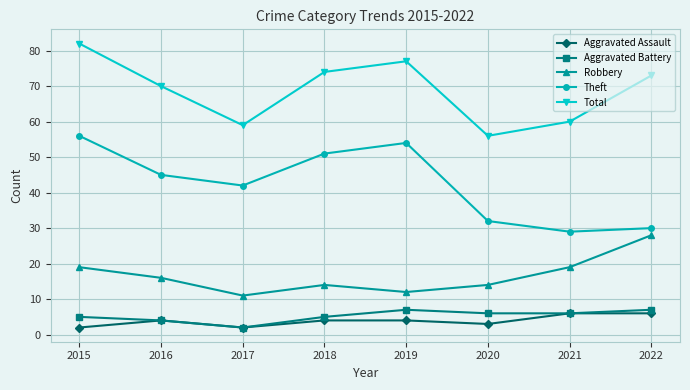

True or false: Total and Aggravated Assault cross at least once.

False